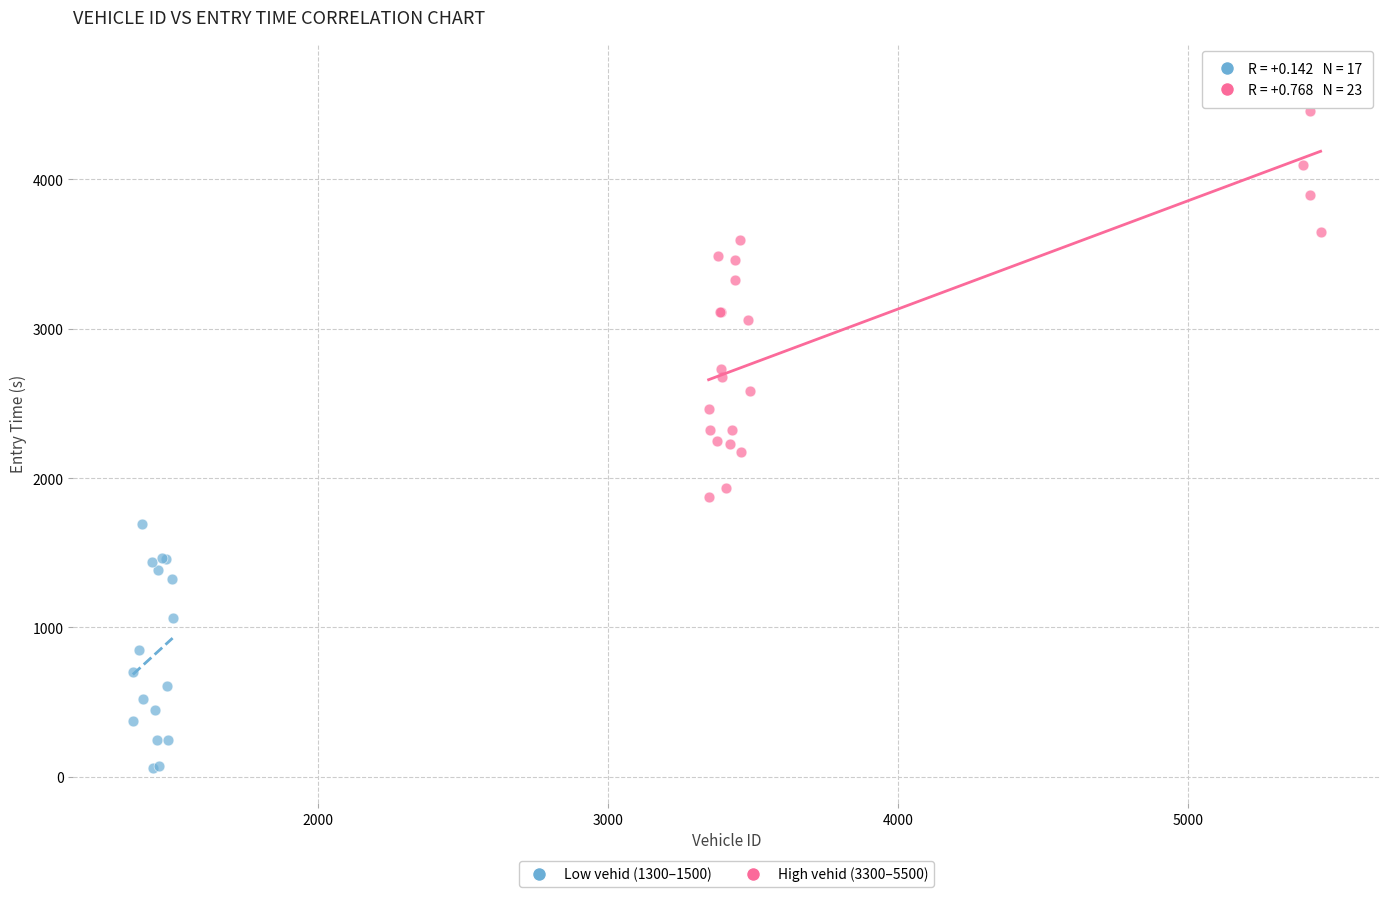

Which series contains the highest Y value?

High vehid (3300–5500)